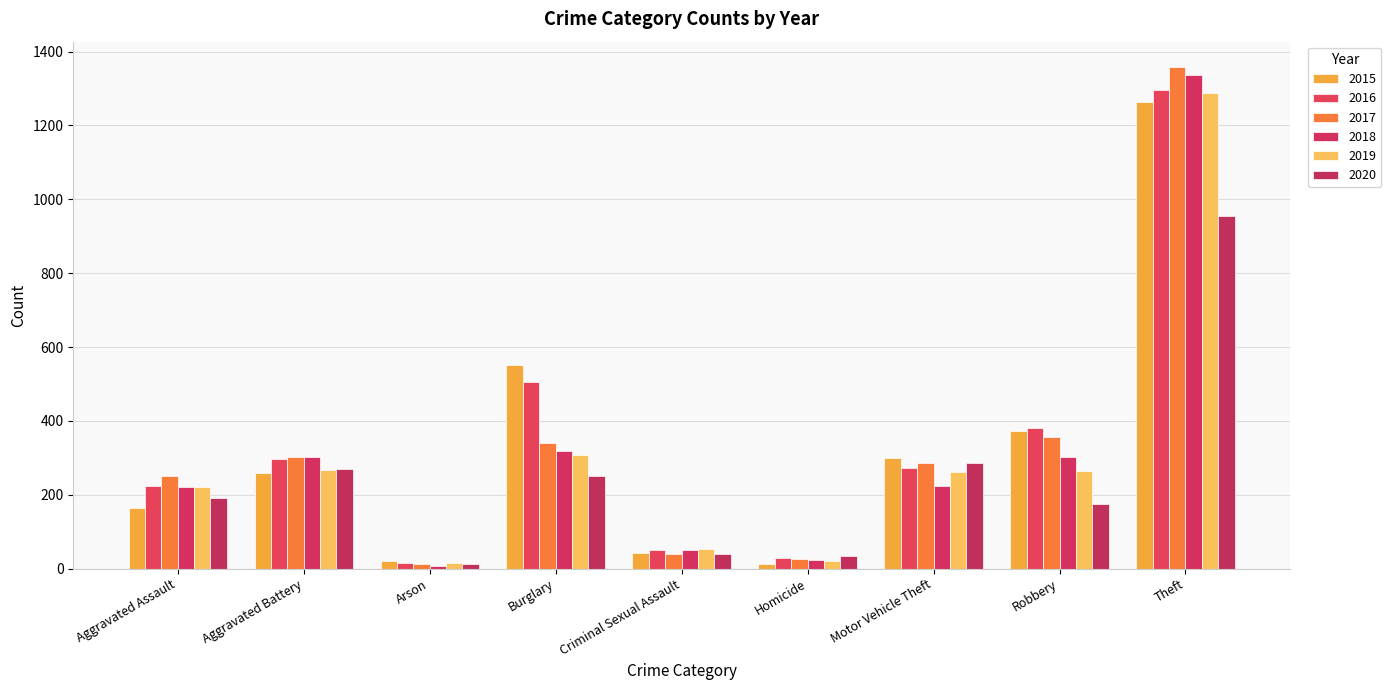

What are all the series names shown in the legend?

2015, 2016, 2017, 2018, 2019, 2020